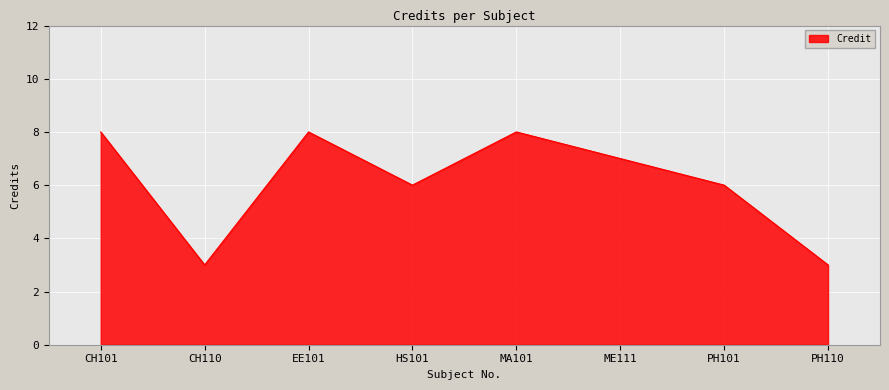

Count the number of categories in the chart.

8